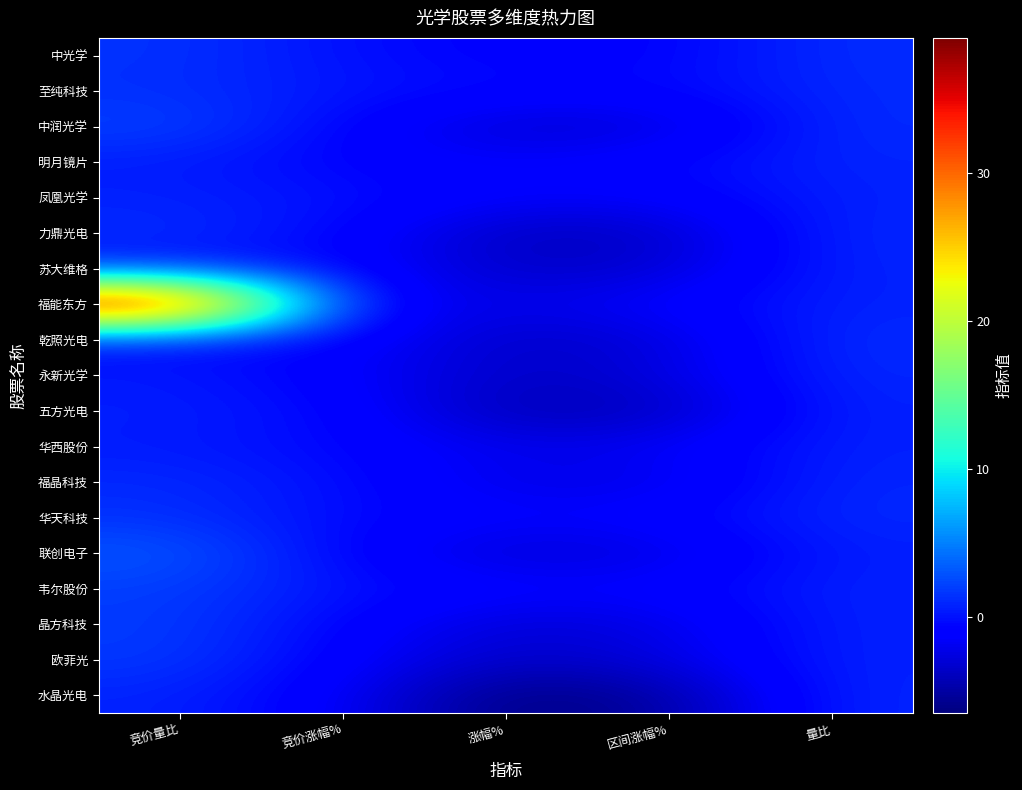

Which series has the widest spread of values?

福能东方